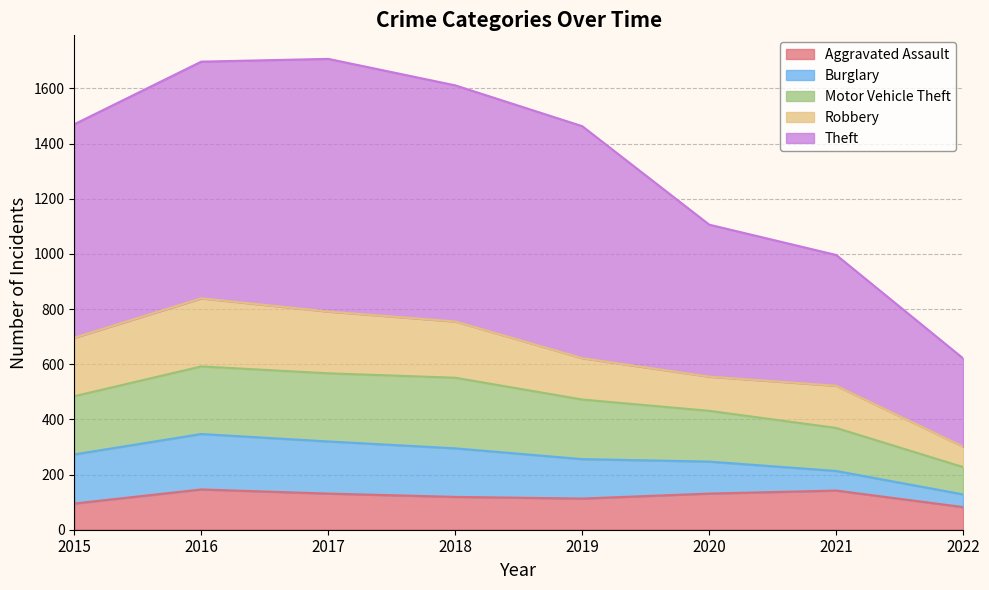

What is the minimum value for Aggravated Assault?

82